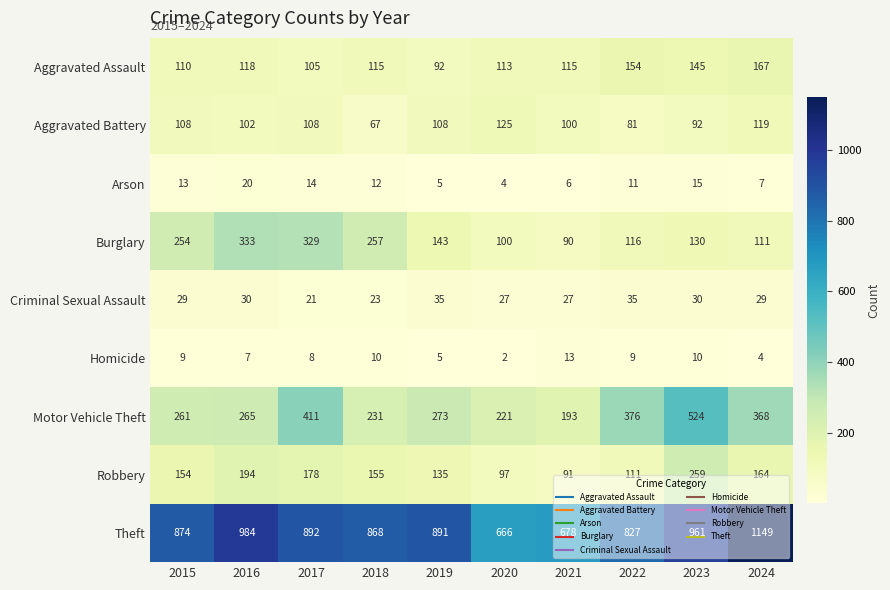

What is the maximum value shown in the chart?

1149